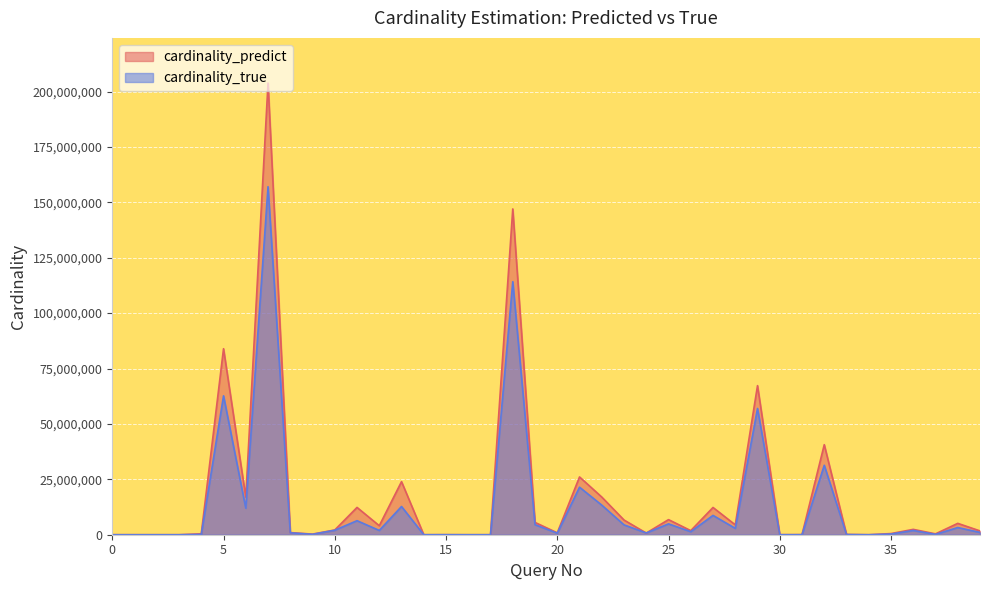

Is it true that cardinality_predict equals 1183451.3 at 26?

False